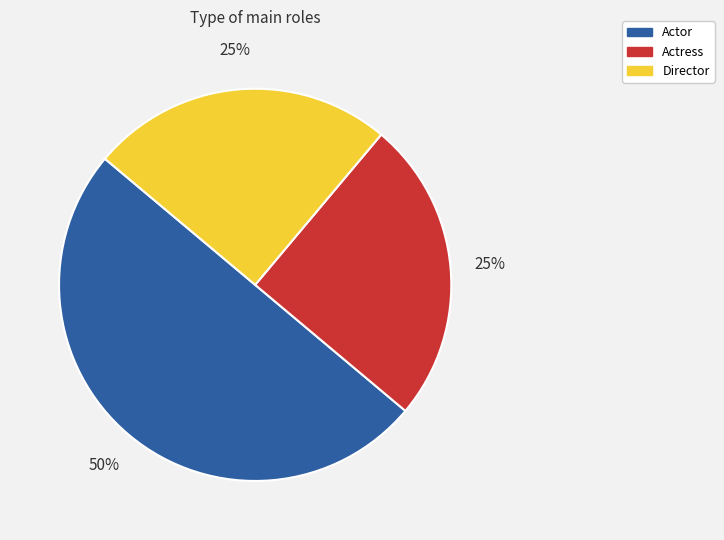

True or false: Director accounts for 25% of the total.

True